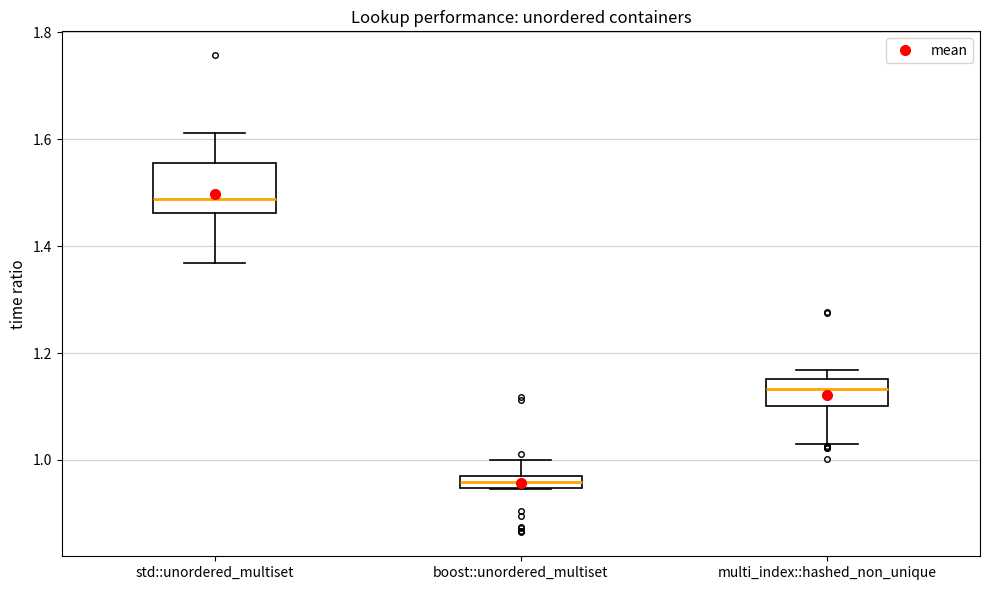

Which box is the tallest, from its lower edge to its upper edge?

std::unordered_multiset